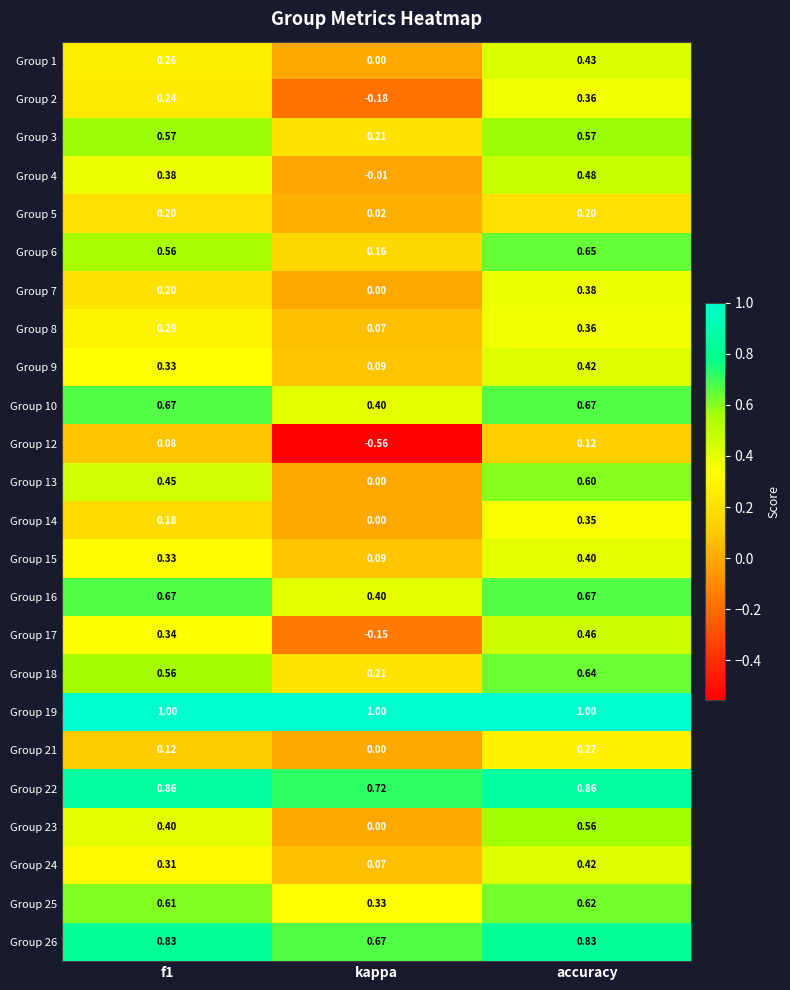

What is the total value across all series at f1?

10.4